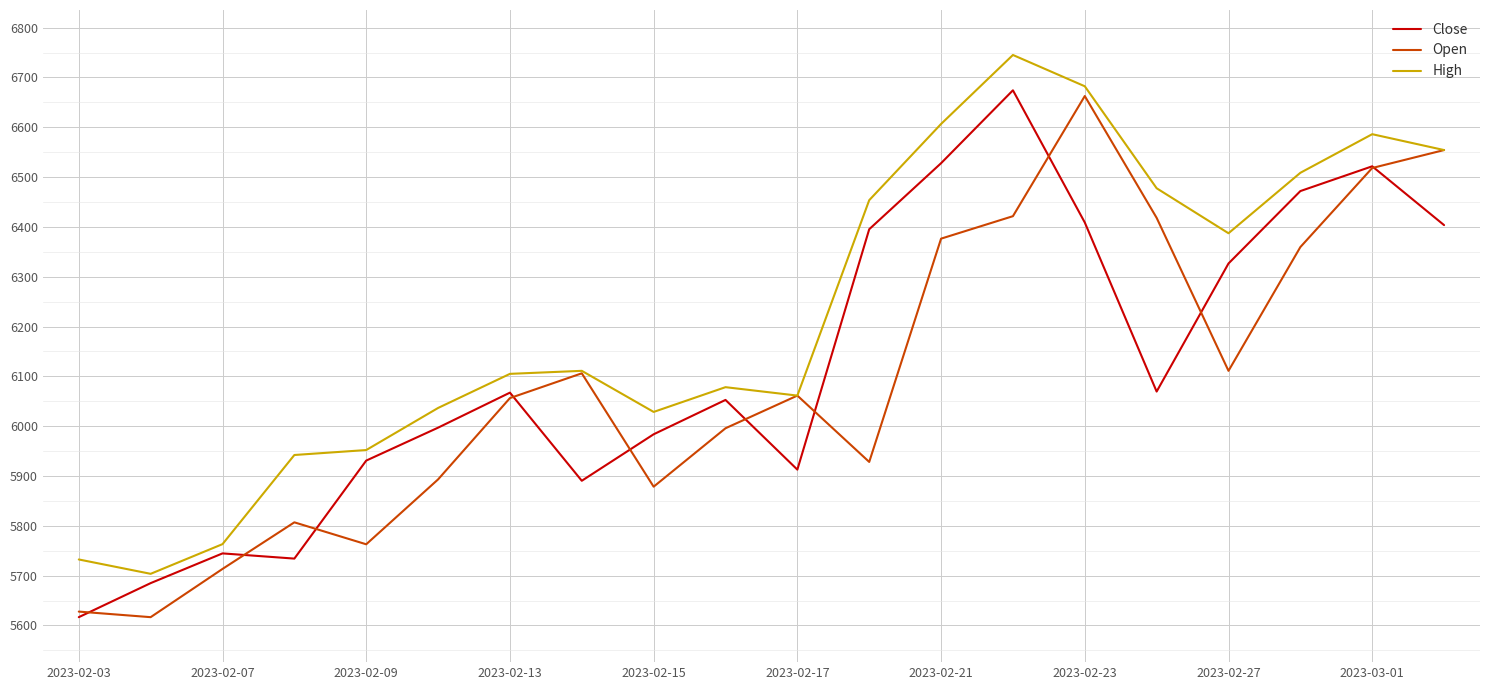

Which series has the largest total across all categories?

High